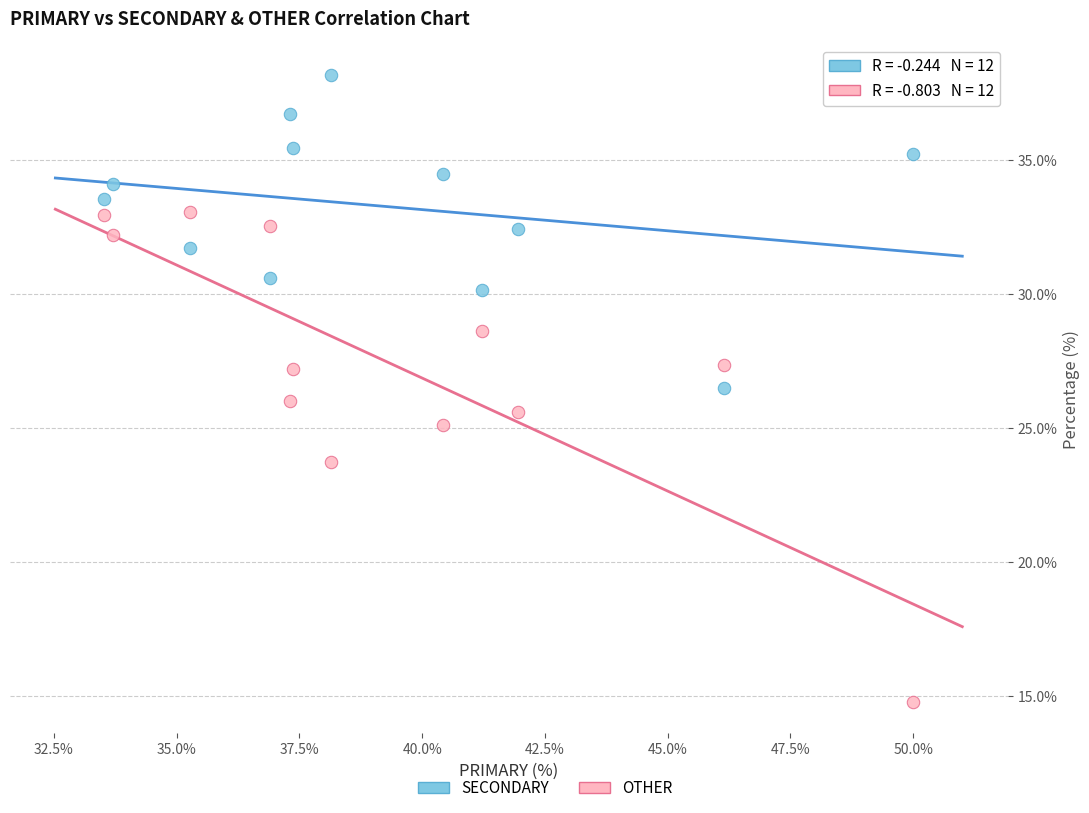

Across all data points, what is the range of X values (max minus min)?

16.5